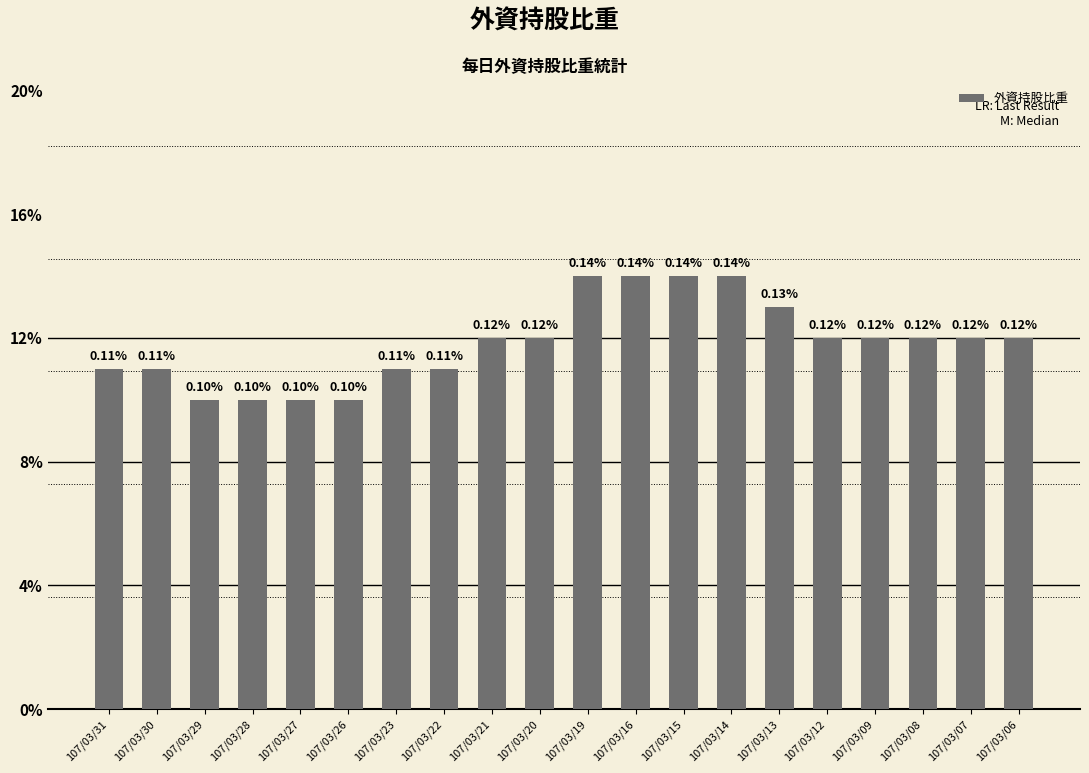

What is the average value?

0.1